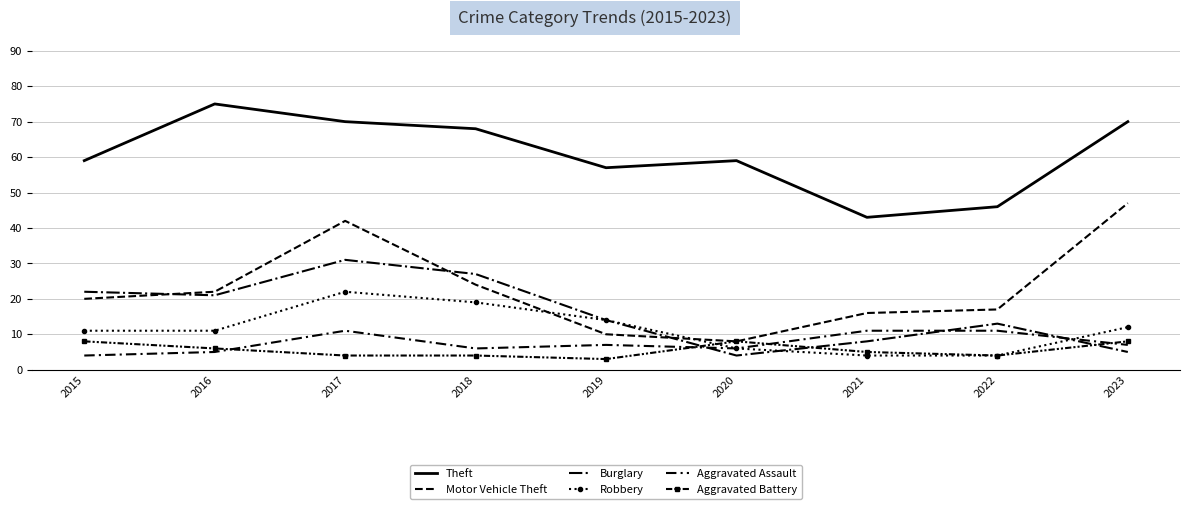

Which series changed the most between 2017 and 2020?

Motor Vehicle Theft